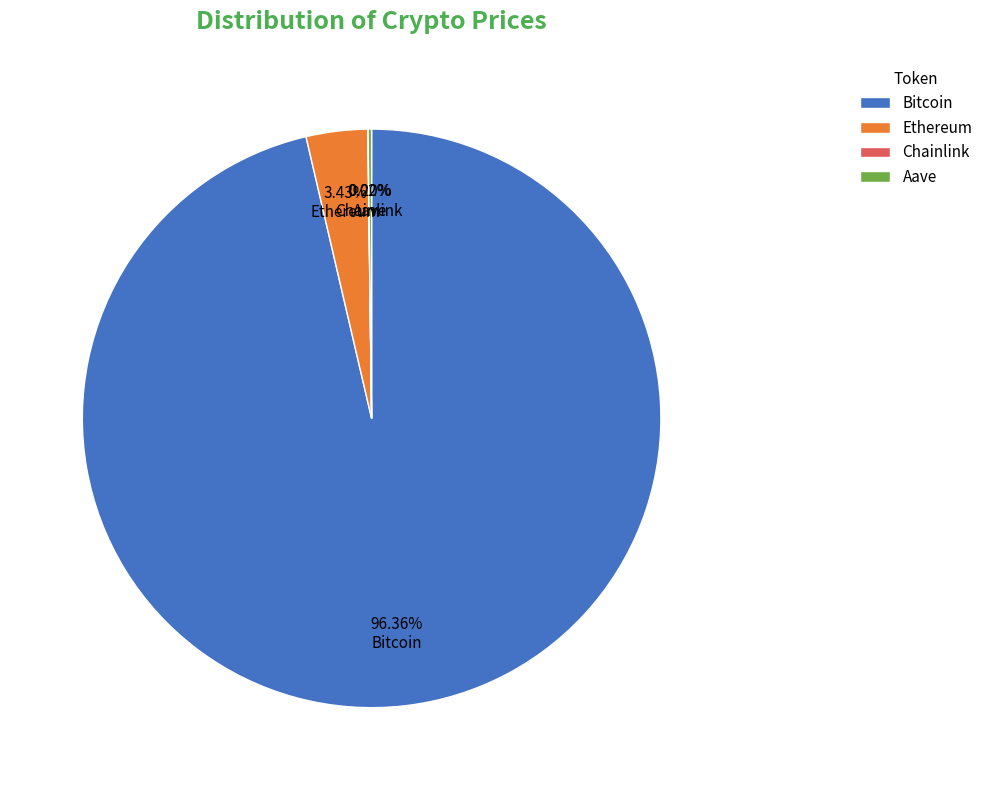

How much of the chart is everything except Bitcoin?

3.6%